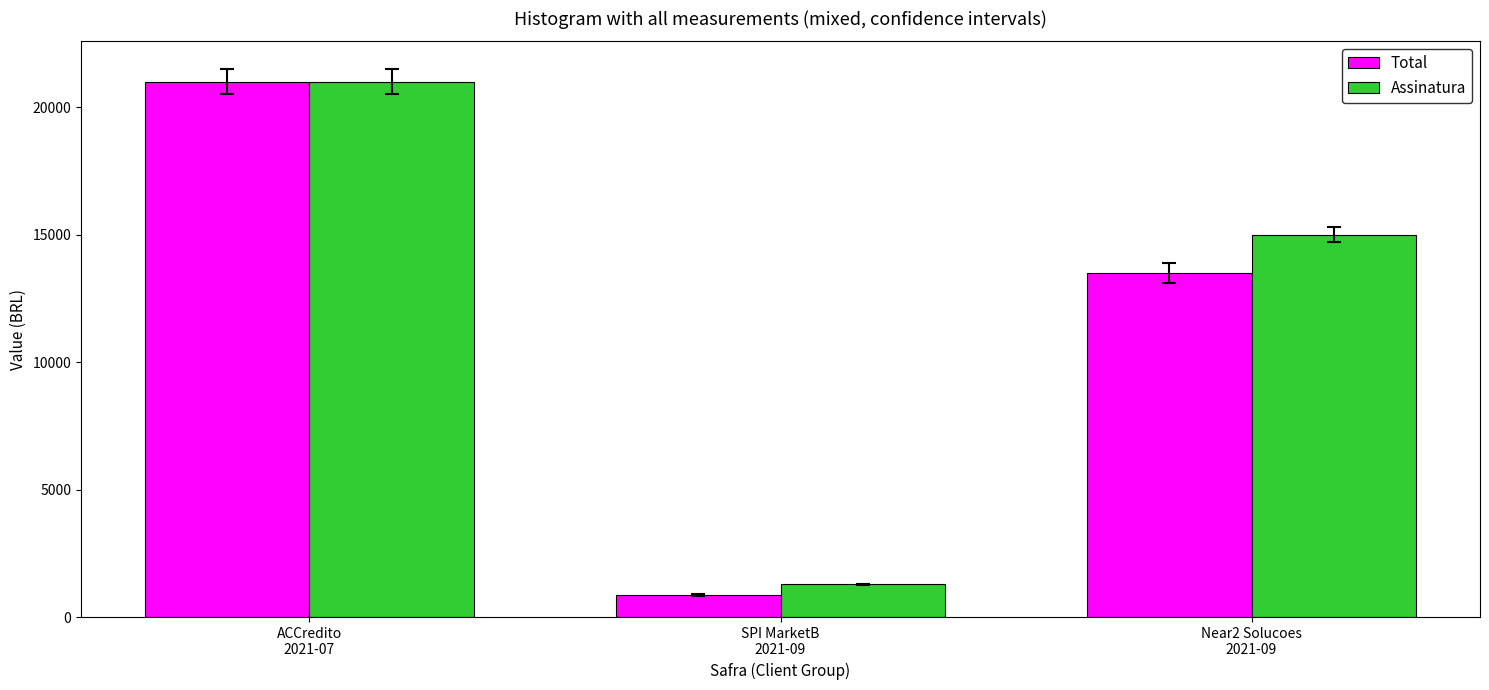

Does the chart contain stacked bars?

No